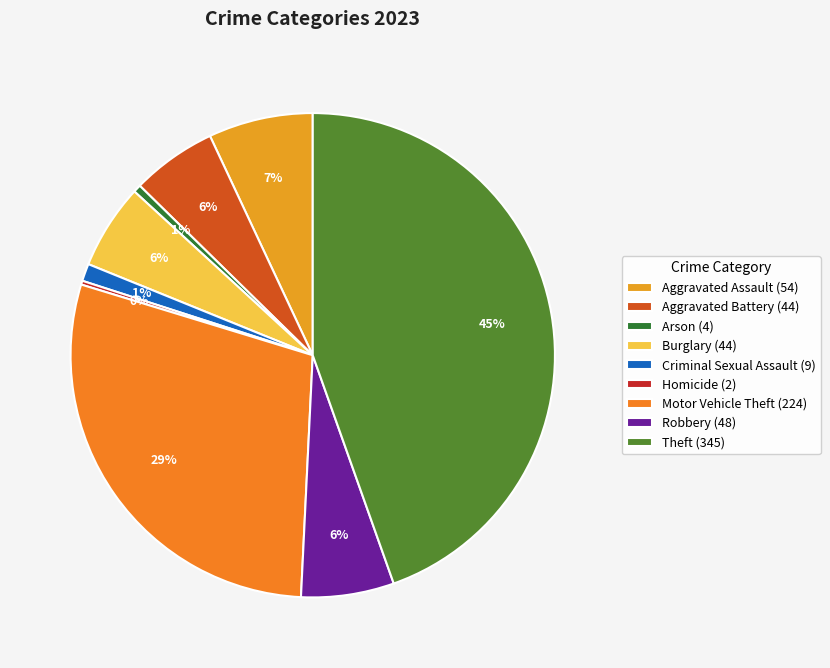

What is the ratio of the value at Aggravated Battery to the value at Aggravated Assault?

0.8